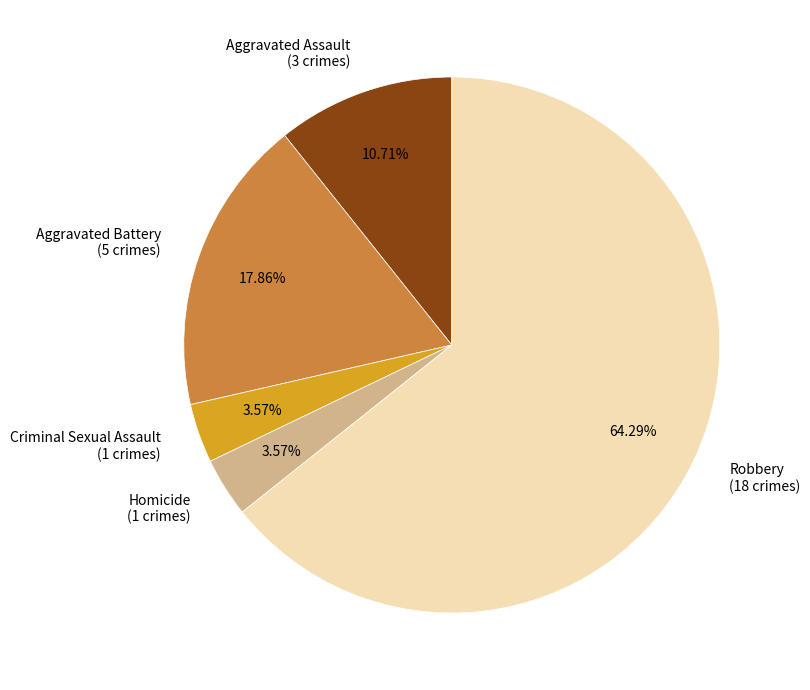

Count the number of slices in the pie.

5